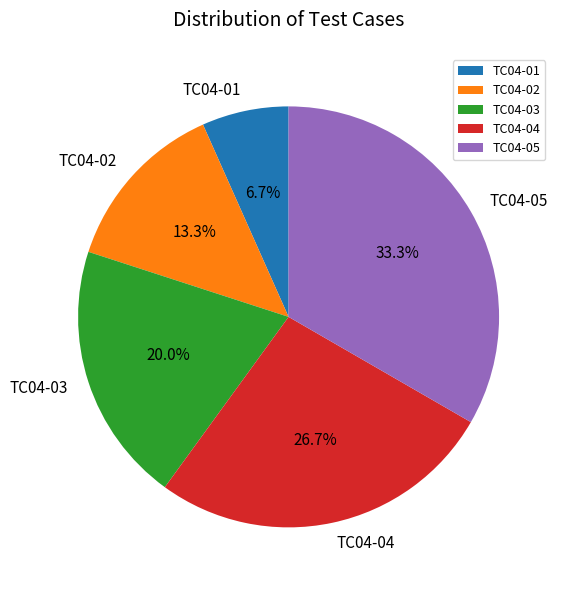

To the nearest percent, what percentage of the pie is TC04-03?

20%